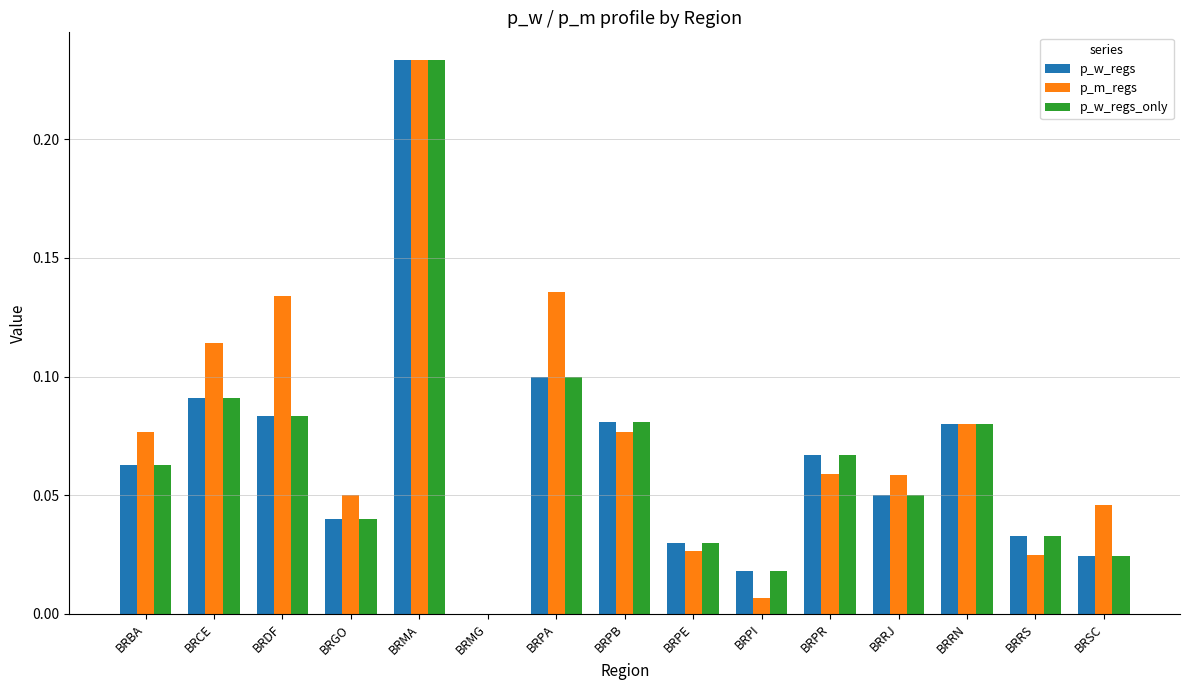

What is the sum of all p_w_regs values?

1.0